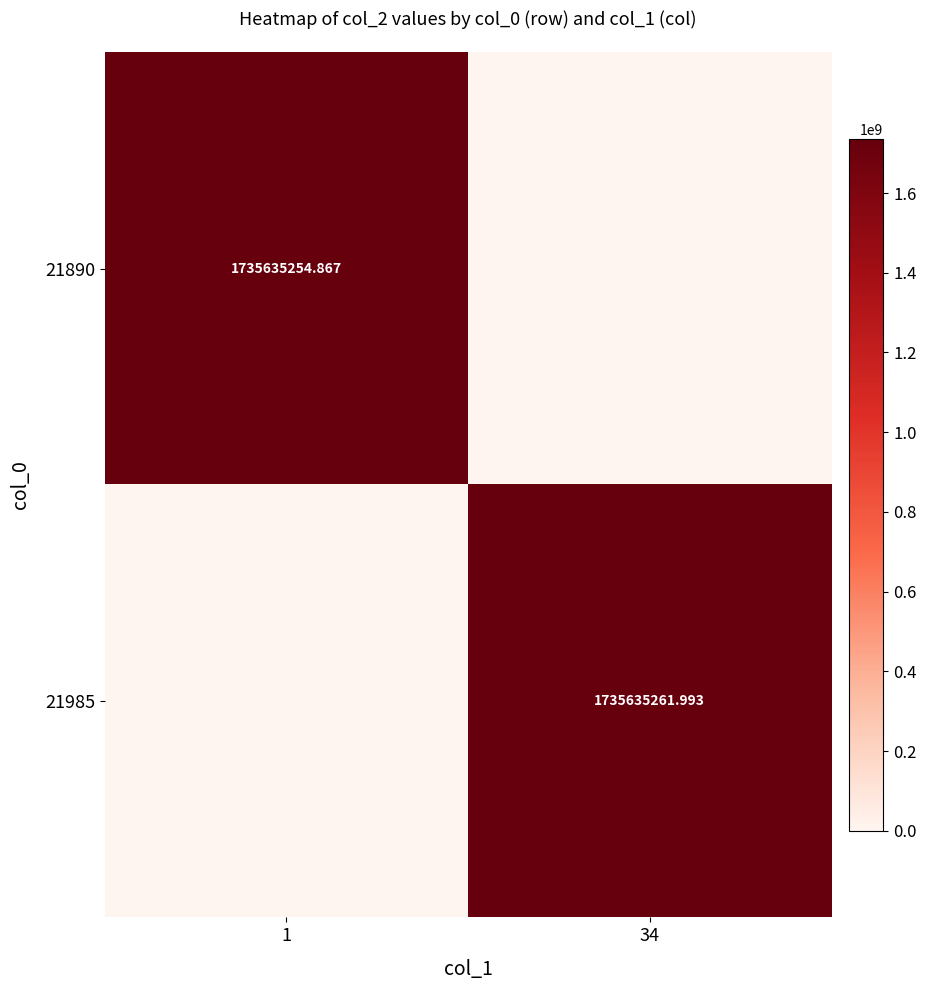

List the series in order of their peak value, lowest first.

21890, 21985